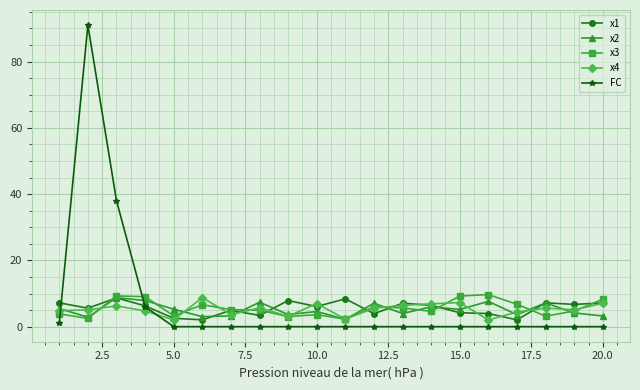

How many series are shown in this chart?

5